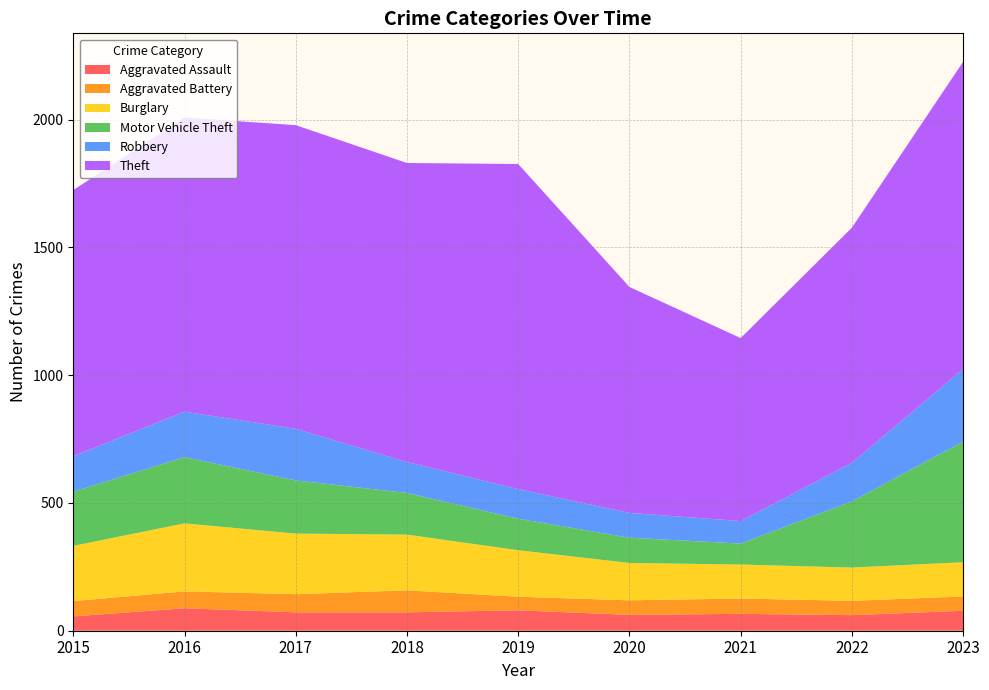

Reading left to right, extract all data points from this chart.

Aggravated Assault: 56	88	72	72	80	62	66	61	78
Aggravated Battery: 60	66	71	86	53	57	60	56	56
Burglary: 216	266	237	218	182	146	133	130	134
Motor Vehicle Theft: 212	259	208	163	123	99	82	259	472
Robbery: 139	178	202	121	116	97	88	151	284
Theft: 1041	1151	1188	1170	1272	884	716	920	1202